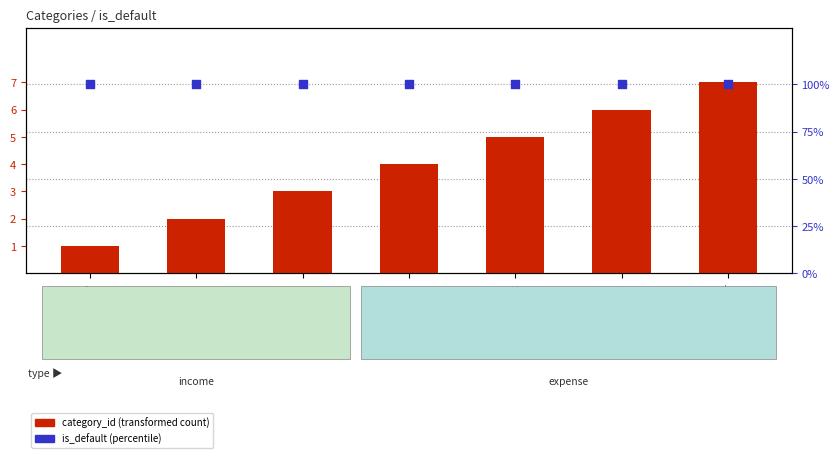

Which series has the largest total across all categories?

is_default (percentile)